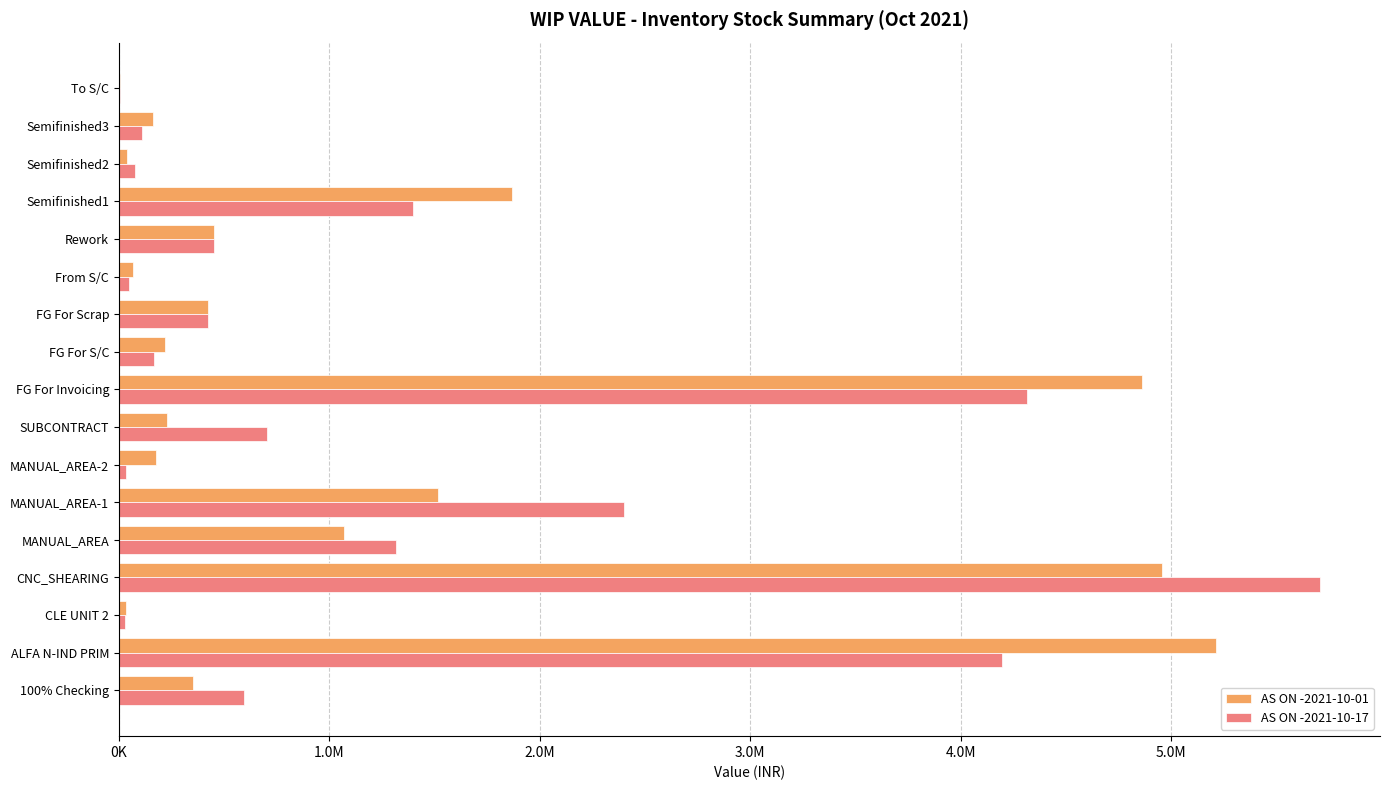

What are all the series names shown in the legend?

AS ON -2021-10-01, AS ON -2021-10-17